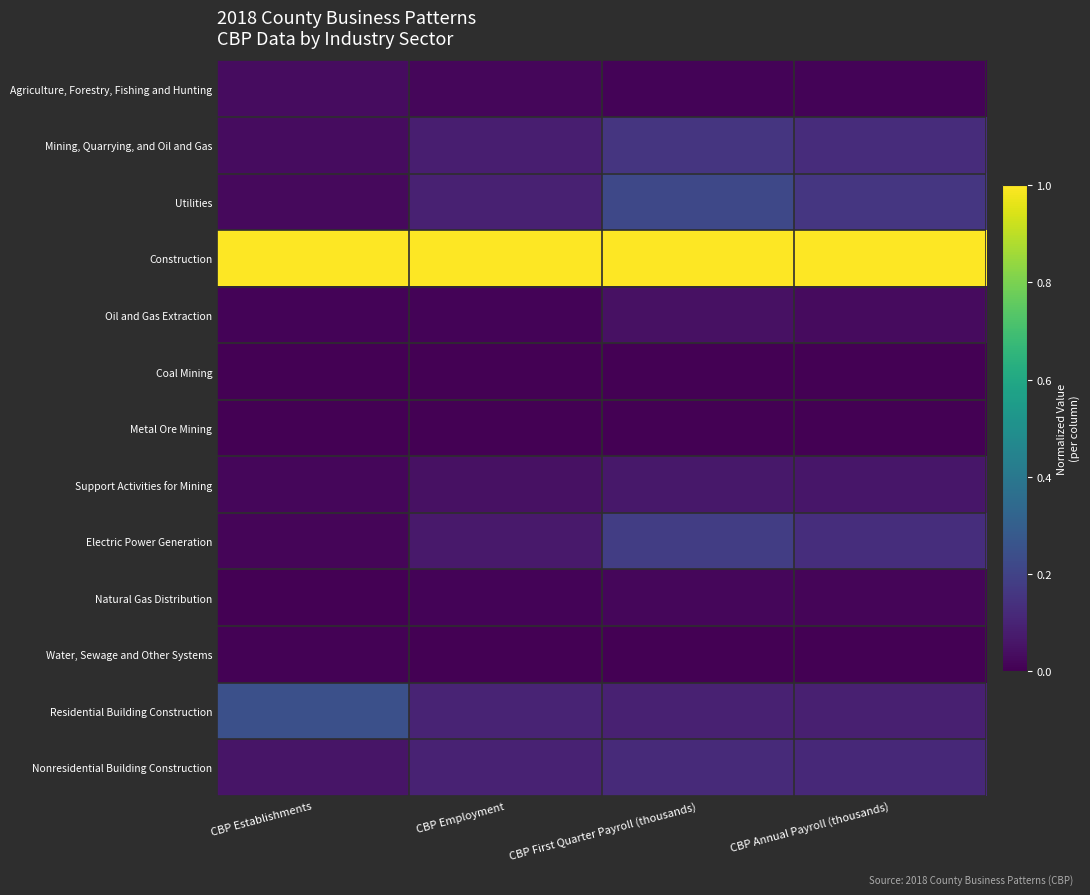

Reading left to right, list all the values displayed in this chart.

Agriculture, Forestry, Fishing and Hunting: CBP Establishments=0.0	CBP Employment=0.0	CBP First Quarter Payroll (thousands)=0.0	CBP Annual Payroll (thousands)=0.0
Mining, Quarrying, and Oil and Gas: CBP Establishments=0.0	CBP Employment=0.1	CBP First Quarter Payroll (thousands)=0.2	CBP Annual Payroll (thousands)=0.1
Utilities: CBP Establishments=0.0	CBP Employment=0.1	CBP First Quarter Payroll (thousands)=0.2	CBP Annual Payroll (thousands)=0.2
Construction: CBP Establishments=1.0	CBP Employment=1.0	CBP First Quarter Payroll (thousands)=1.0	CBP Annual Payroll (thousands)=1.0
Oil and Gas Extraction: CBP Establishments=0.0	CBP Employment=0.0	CBP First Quarter Payroll (thousands)=0.0	CBP Annual Payroll (thousands)=0.0
Coal Mining: CBP Establishments=0.0	CBP Employment=0.0	CBP First Quarter Payroll (thousands)=0.0	CBP Annual Payroll (thousands)=0.0
Metal Ore Mining: CBP Establishments=0.0	CBP Employment=0.0	CBP First Quarter Payroll (thousands)=0.0	CBP Annual Payroll (thousands)=0.0
Support Activities for Mining: CBP Establishments=0.0	CBP Employment=0.0	CBP First Quarter Payroll (thousands)=0.1	CBP Annual Payroll (thousands)=0.1
Electric Power Generation: CBP Establishments=0.0	CBP Employment=0.1	CBP First Quarter Payroll (thousands)=0.2	CBP Annual Payroll (thousands)=0.1
Natural Gas Distribution: CBP Establishments=0.0	CBP Employment=0.0	CBP First Quarter Payroll (thousands)=0.0	CBP Annual Payroll (thousands)=0.0
Water, Sewage and Other Systems: CBP Establishments=0.0	CBP Employment=0.0	CBP First Quarter Payroll (thousands)=0.0	CBP Annual Payroll (thousands)=0.0
Residential Building Construction: CBP Establishments=0.2	CBP Employment=0.1	CBP First Quarter Payroll (thousands)=0.1	CBP Annual Payroll (thousands)=0.1
Nonresidential Building Construction: CBP Establishments=0.1	CBP Employment=0.1	CBP First Quarter Payroll (thousands)=0.1	CBP Annual Payroll (thousands)=0.1